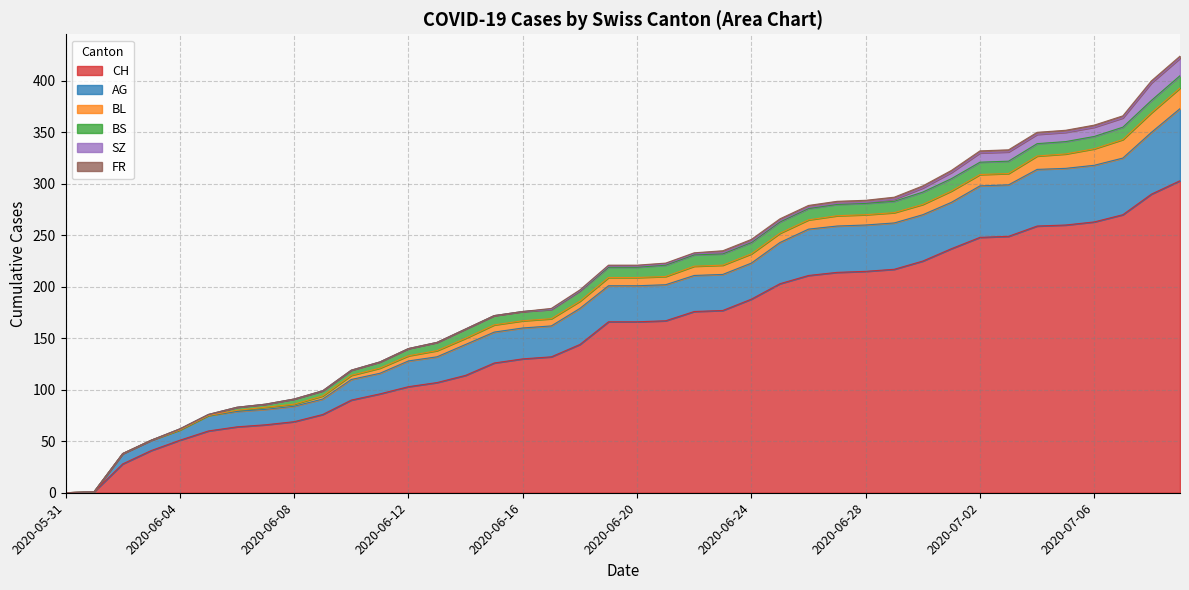

Which series has the largest range (max minus min)?

CH